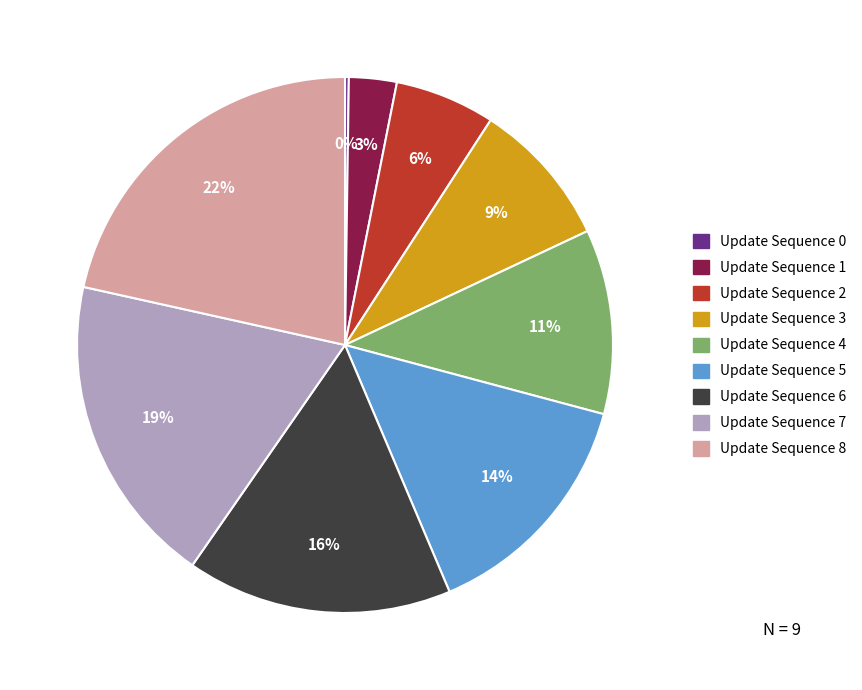

Does any single category account for the majority?

No